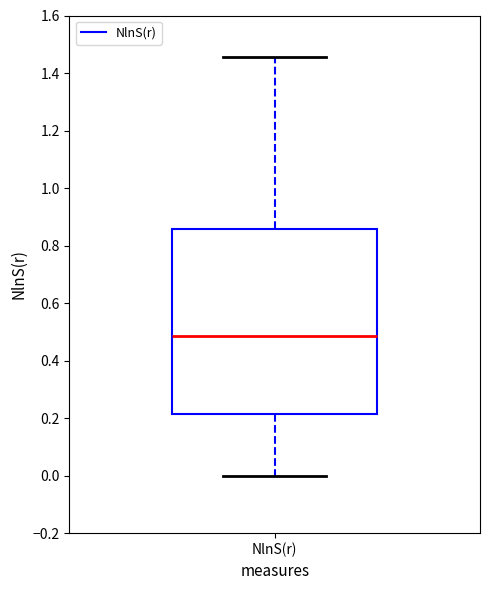

Transcribe this box plot: give where the median line is, the range the box spans, and where the two whiskers end, as read against the y-axis. The values are not printed on the chart, so give them approximately, as read against the axis.

median 0.48, box 0.22 to 0.86, whiskers 0.00 to 1.46